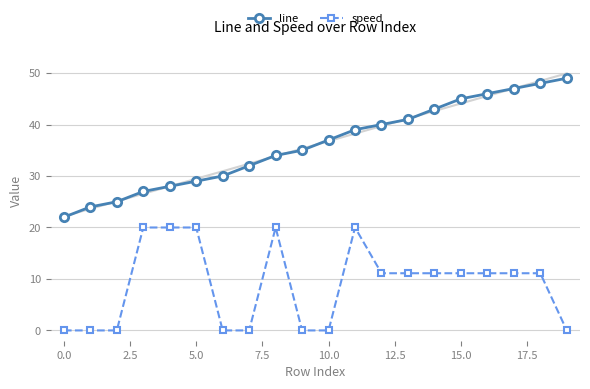

True or false: line and speed cross at least once.

False